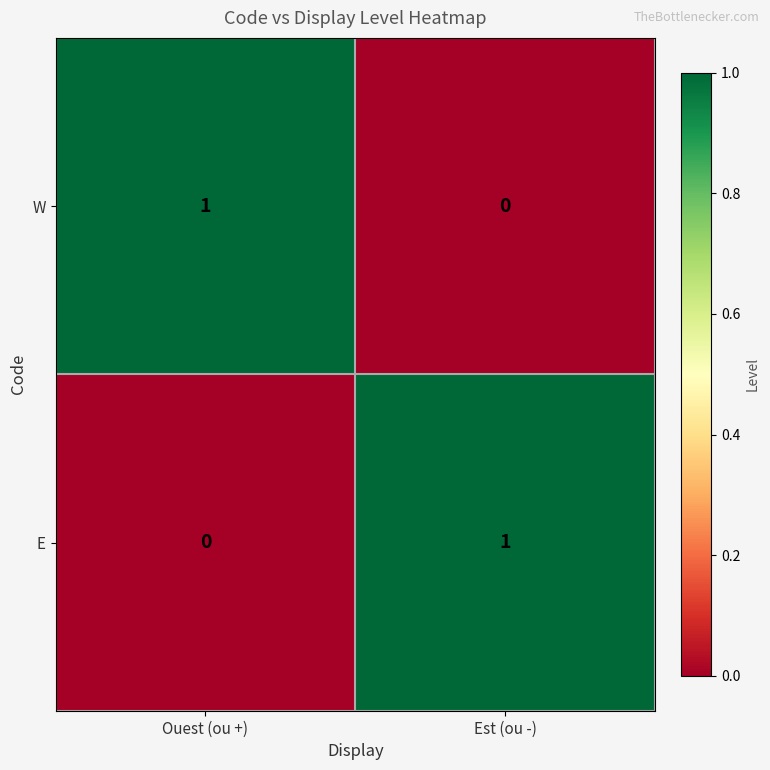

Reading left to right, transcribe all the data shown in this chart.

W: 1	0
E: 0	1